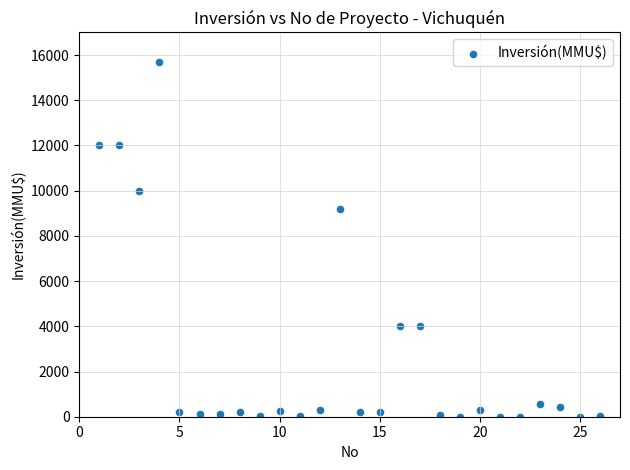

What Y value in the scatter plot is closest to 7847?

9198